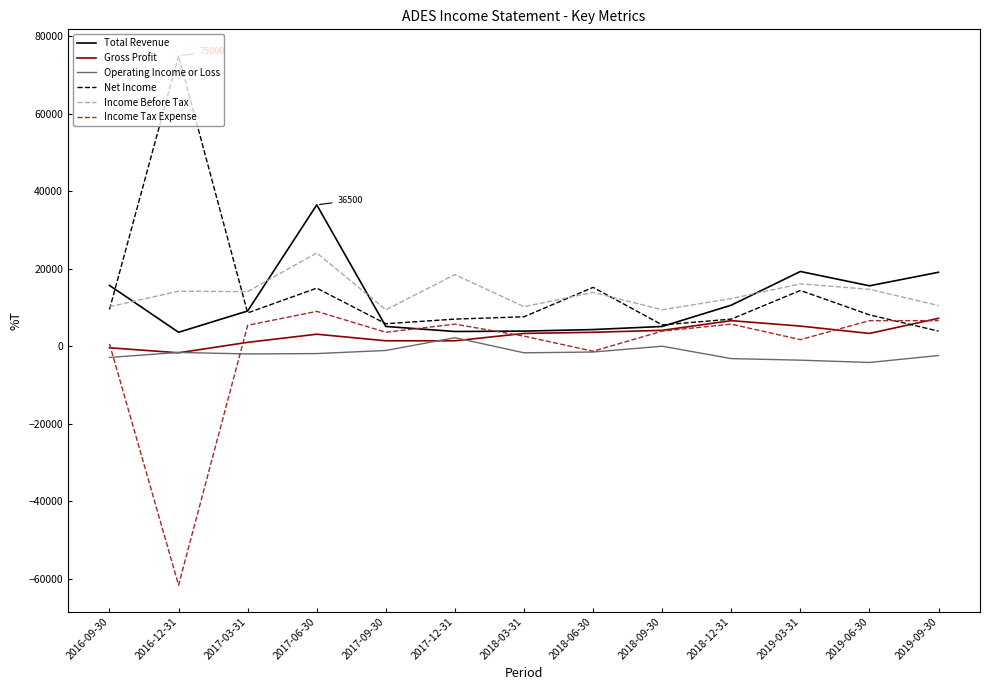

The value of Operating Income or Loss at 2019-06-30 is -4200. True or false?

True